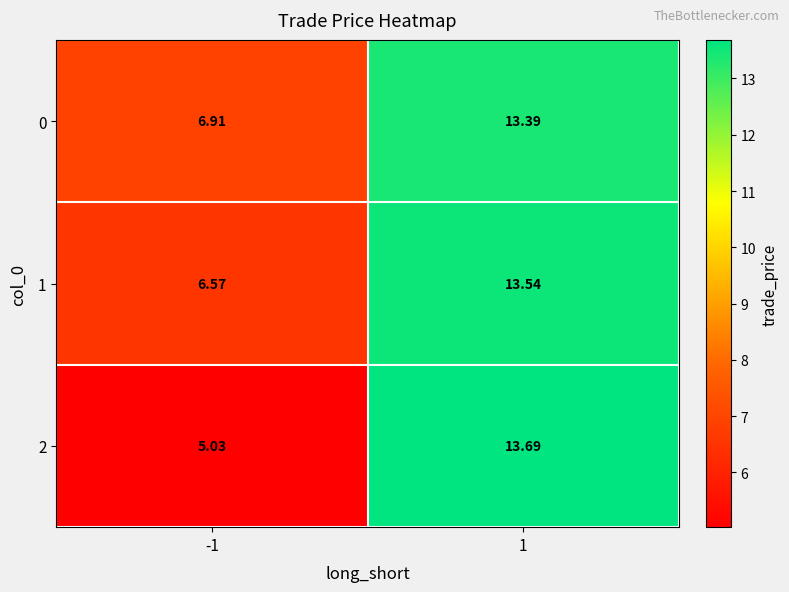

Is the value of 2 at -1 greater than the value of 0 at -1?

No